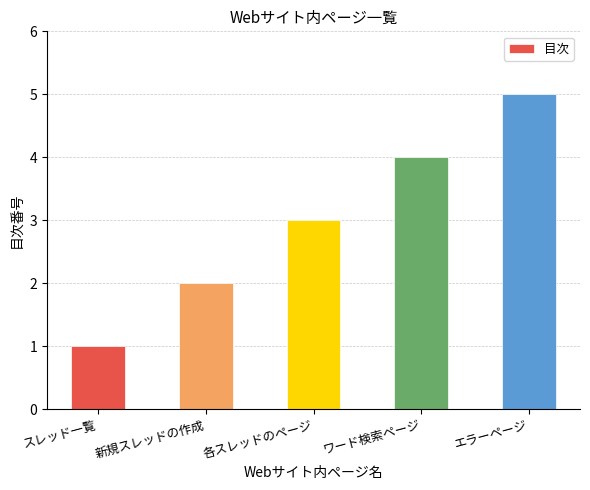

Rank the categories by value from lowest to highest.

スレッド一覧, 新規スレッドの作成, 各スレッドのページ, ワード検索ページ, エラーページ